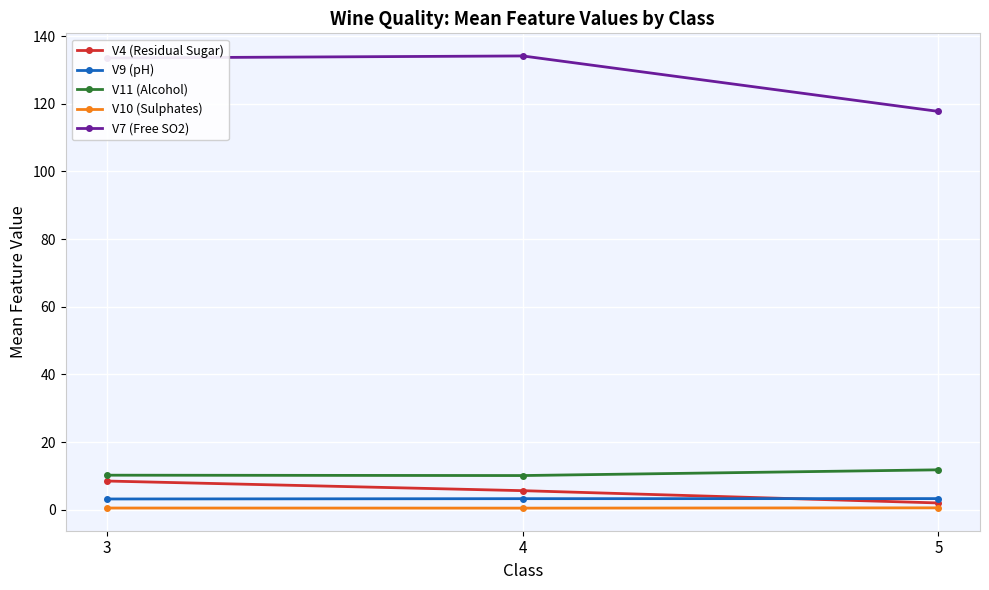

Which series has the largest range (max minus min)?

V7 (Free SO2)